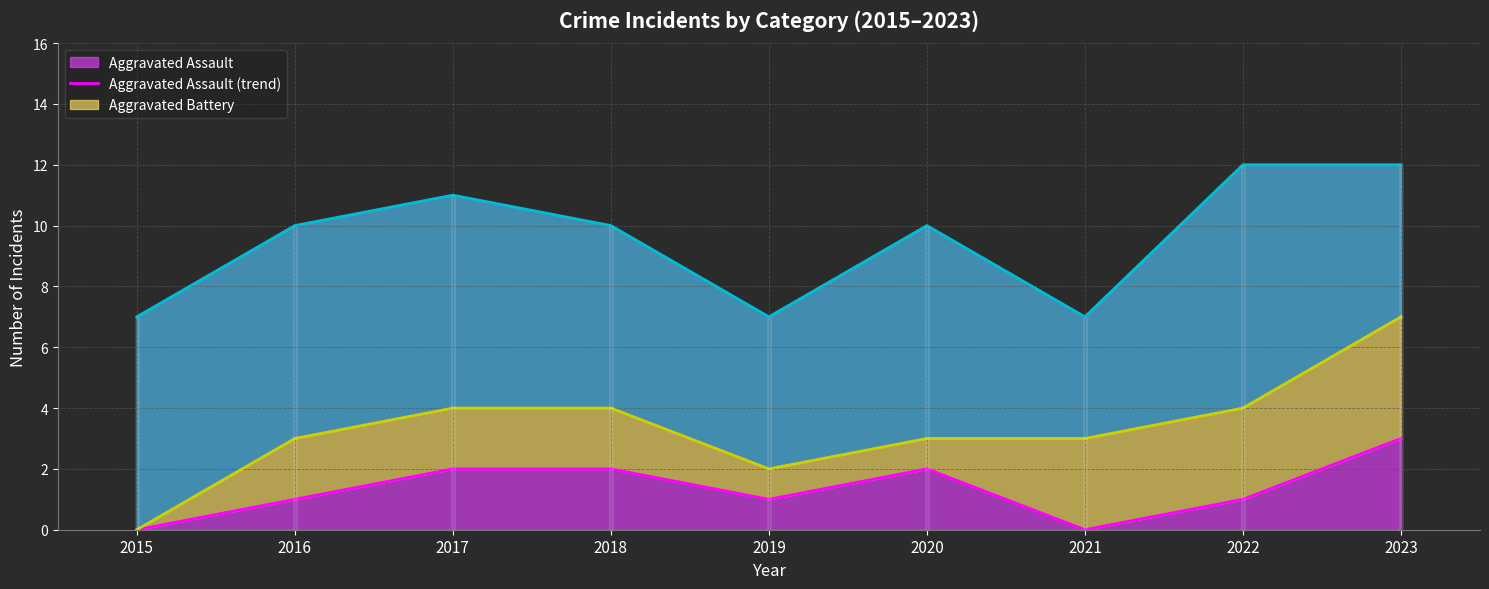

At which category does Aggravated Assault (trend) reach its first local valley?

2019